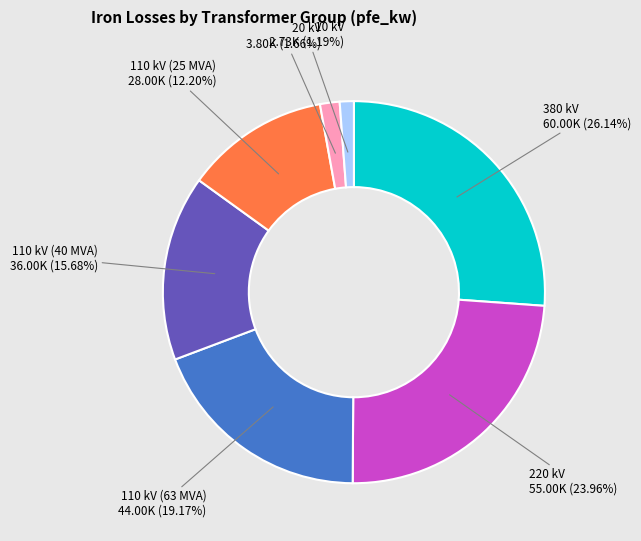

Is there a majority slice in this chart?

No